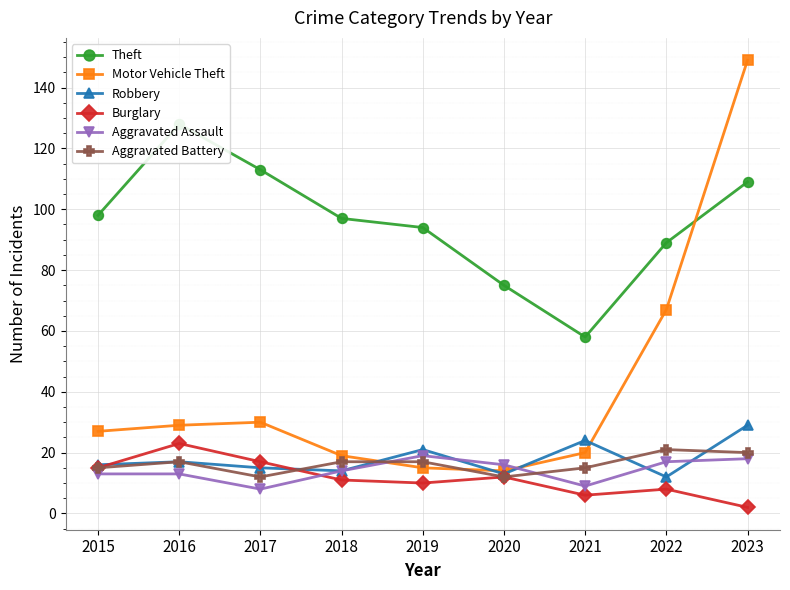

What are all the series names shown in the legend?

Theft, Motor Vehicle Theft, Robbery, Burglary, Aggravated Assault, Aggravated Battery